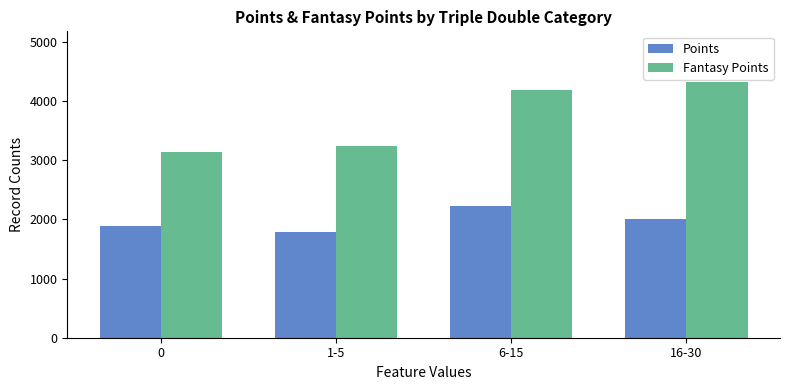

Which series has the largest total across all categories?

Fantasy Points